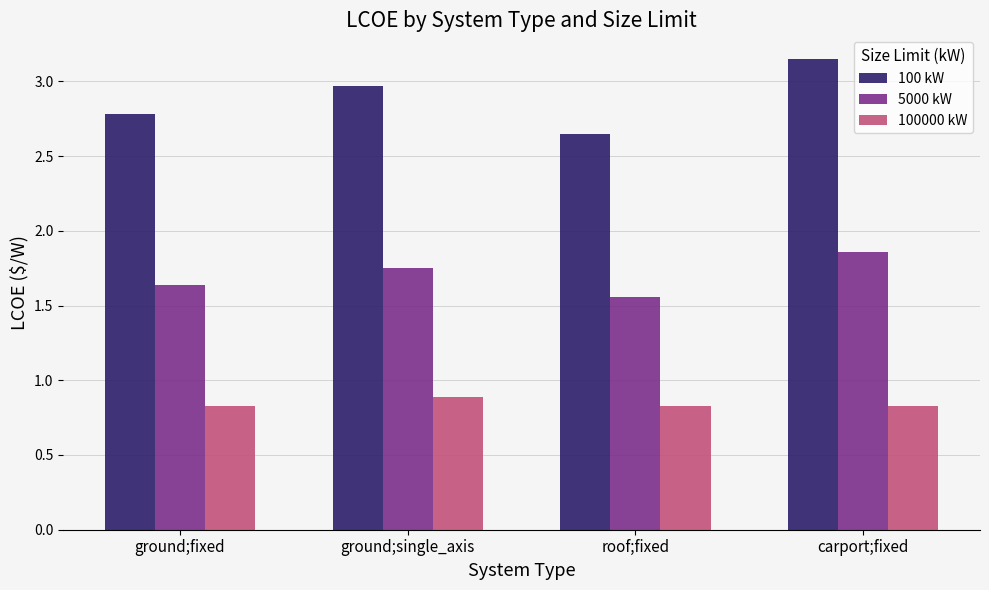

Is the value of 100 kW at ground;single_axis greater than the value of 100000 kW at roof;fixed?

Yes